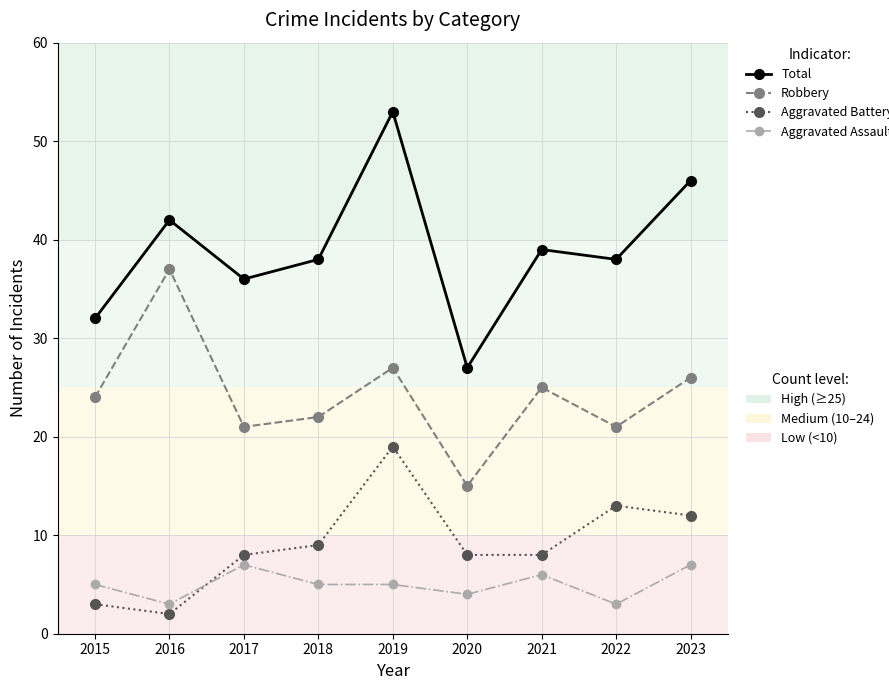

What is the difference between the highest and lowest values at 2015?

29